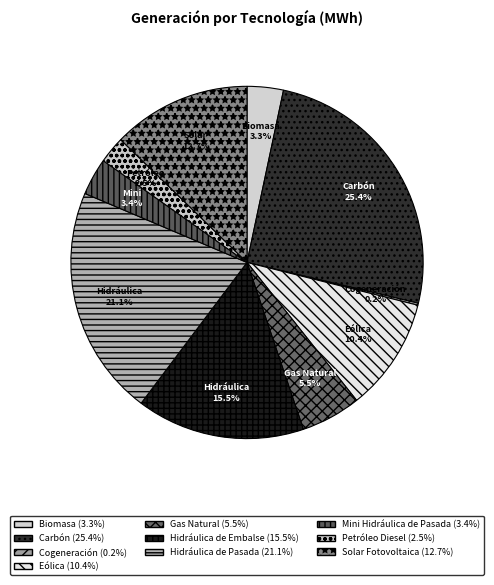

Rank the categories by value from highest to lowest.

Carbón, Hidráulica de Pasada, Hidráulica de Embalse, Solar Fotovoltaica, Eólica, Gas Natural, Mini Hidráulica de Pasada, Biomasa, Petróleo Diesel, Cogeneración